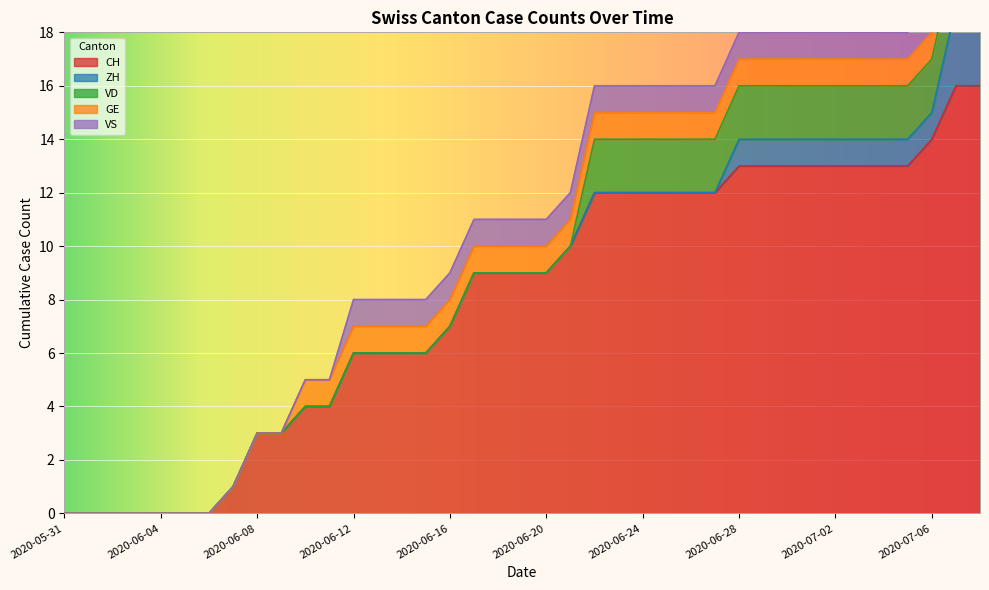

At which category is the sum across all series the highest?

2020-07-07